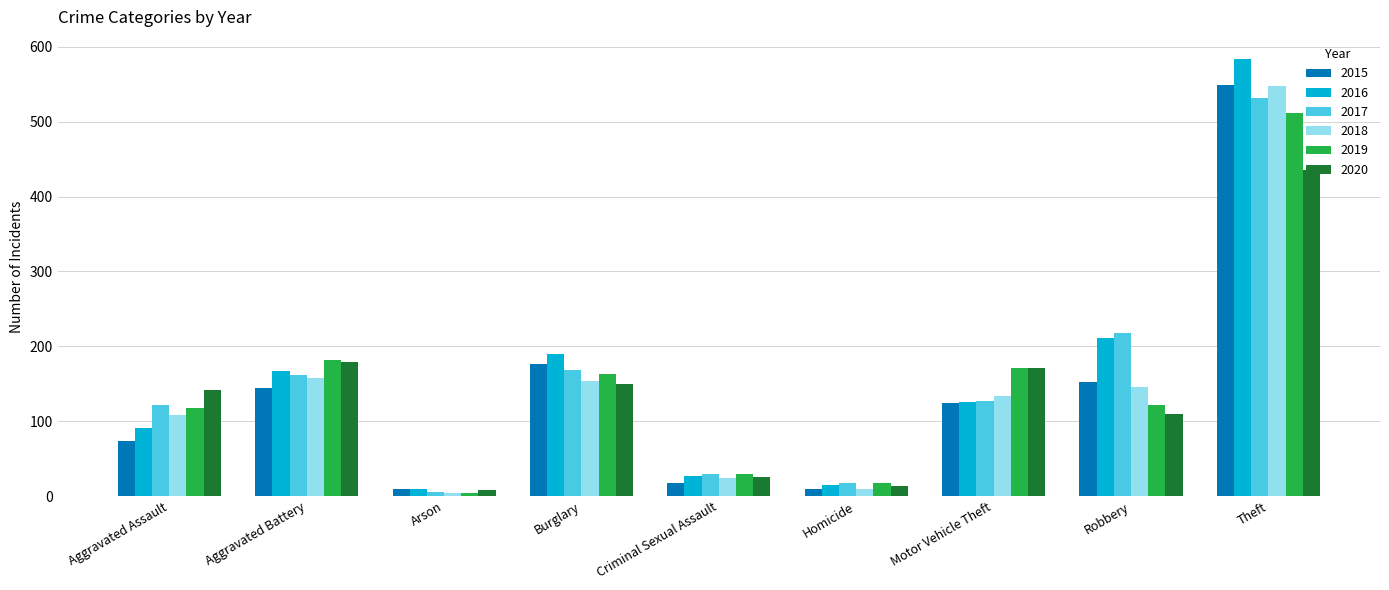

Reading left to right, extract all data points from this chart.

2015: Aggravated Assault=74	Aggravated Battery=144	Arson=9	Burglary=177	Criminal Sexual Assault=18	Homicide=9	Motor Vehicle Theft=124	Robbery=152	Theft=549
2016: Aggravated Assault=91	Aggravated Battery=167	Arson=9	Burglary=190	Criminal Sexual Assault=27	Homicide=15	Motor Vehicle Theft=126	Robbery=211	Theft=584
2017: Aggravated Assault=122	Aggravated Battery=162	Arson=6	Burglary=169	Criminal Sexual Assault=30	Homicide=17	Motor Vehicle Theft=127	Robbery=218	Theft=531
2018: Aggravated Assault=108	Aggravated Battery=158	Arson=4	Burglary=154	Criminal Sexual Assault=24	Homicide=10	Motor Vehicle Theft=134	Robbery=145	Theft=548
2019: Aggravated Assault=118	Aggravated Battery=182	Arson=4	Burglary=163	Criminal Sexual Assault=29	Homicide=17	Motor Vehicle Theft=171	Robbery=122	Theft=511
2020: Aggravated Assault=141	Aggravated Battery=179	Arson=8	Burglary=149	Criminal Sexual Assault=26	Homicide=13	Motor Vehicle Theft=171	Robbery=110	Theft=436